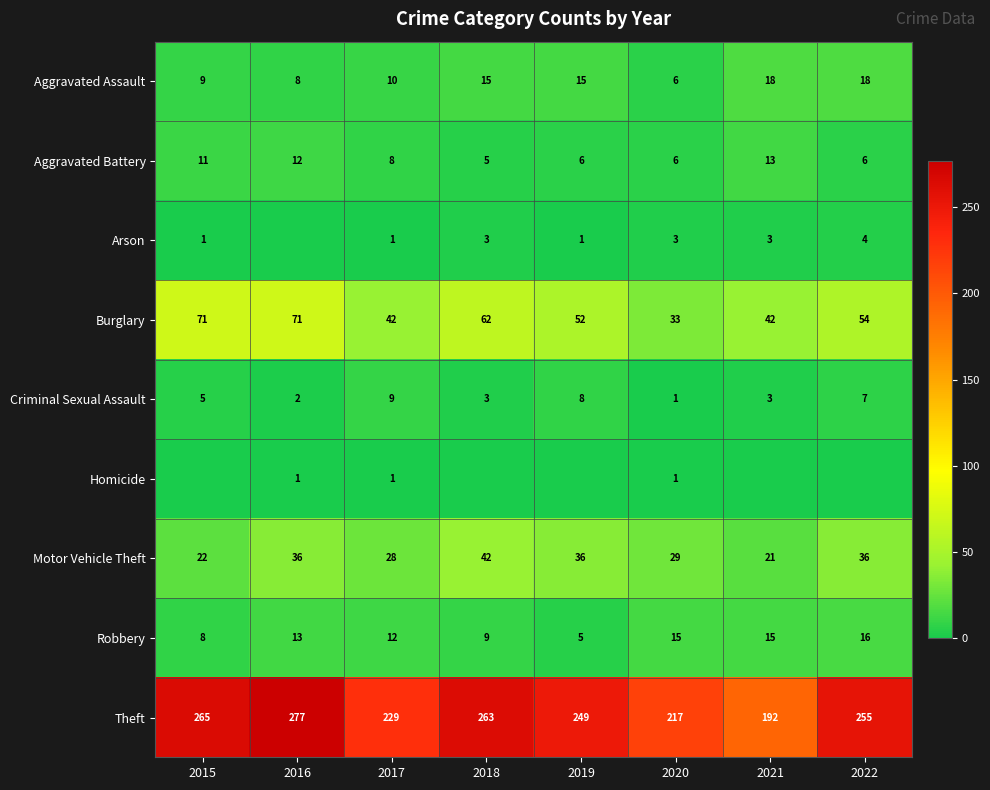

What is the maximum value shown in the chart?

277